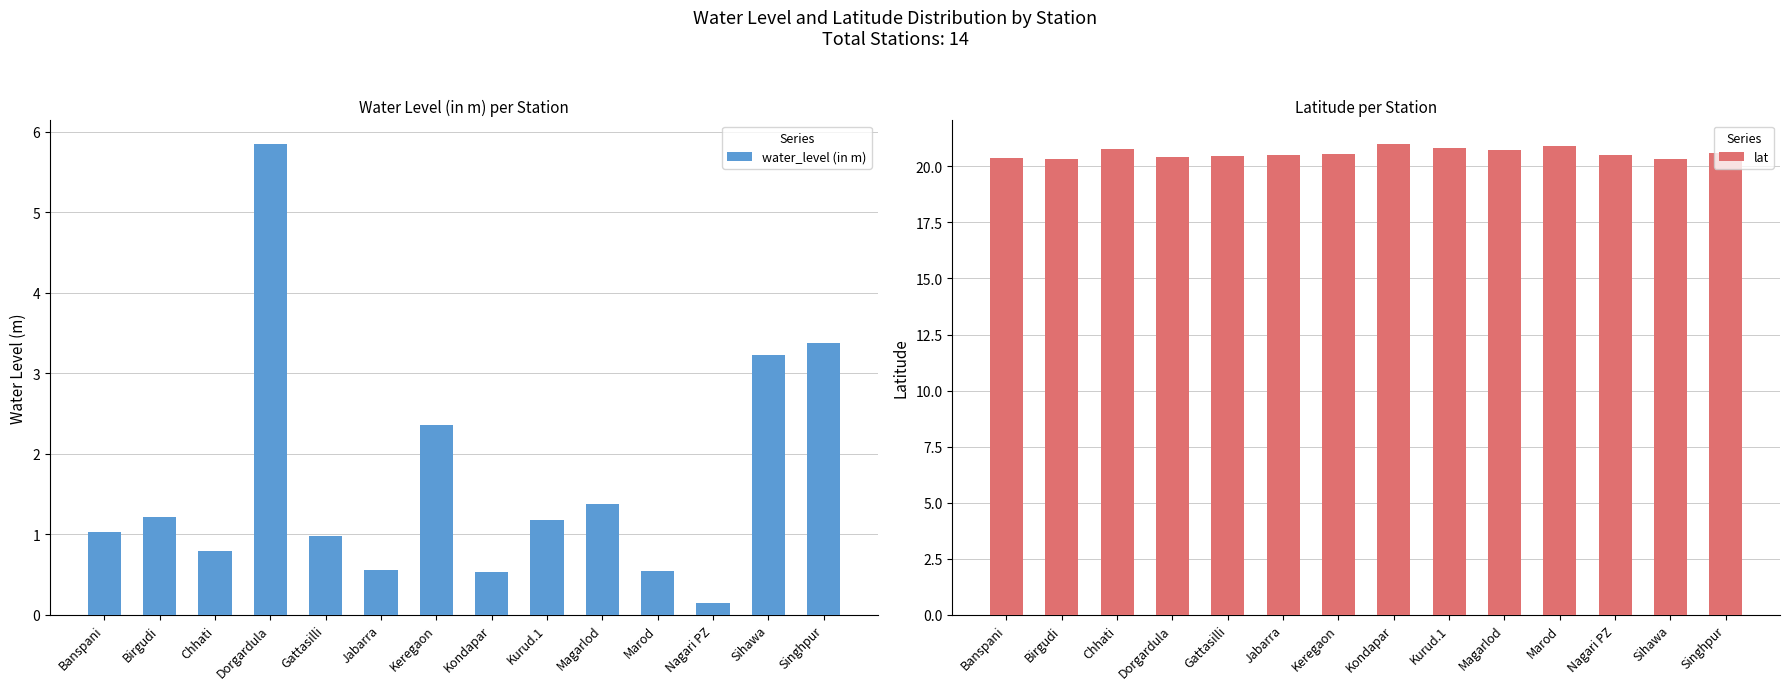

What is the spread (max minus min) of values at Birgudi?

19.1